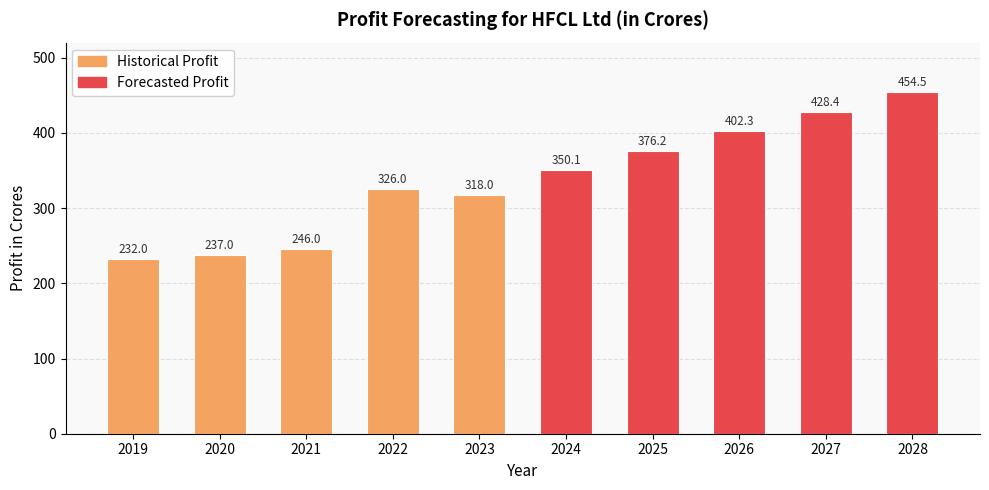

What is the smallest value displayed?

232.0